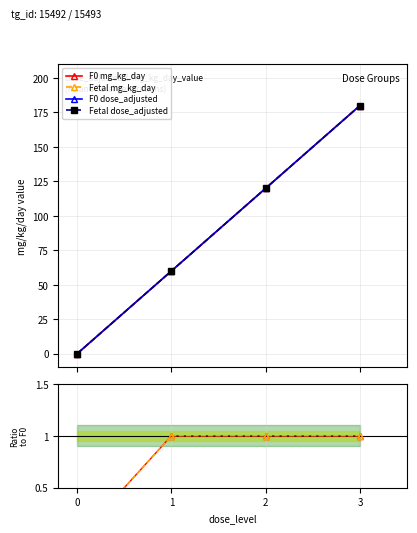

What is the value of the Fetal dose_adjusted point at the 3rd from the left?

120